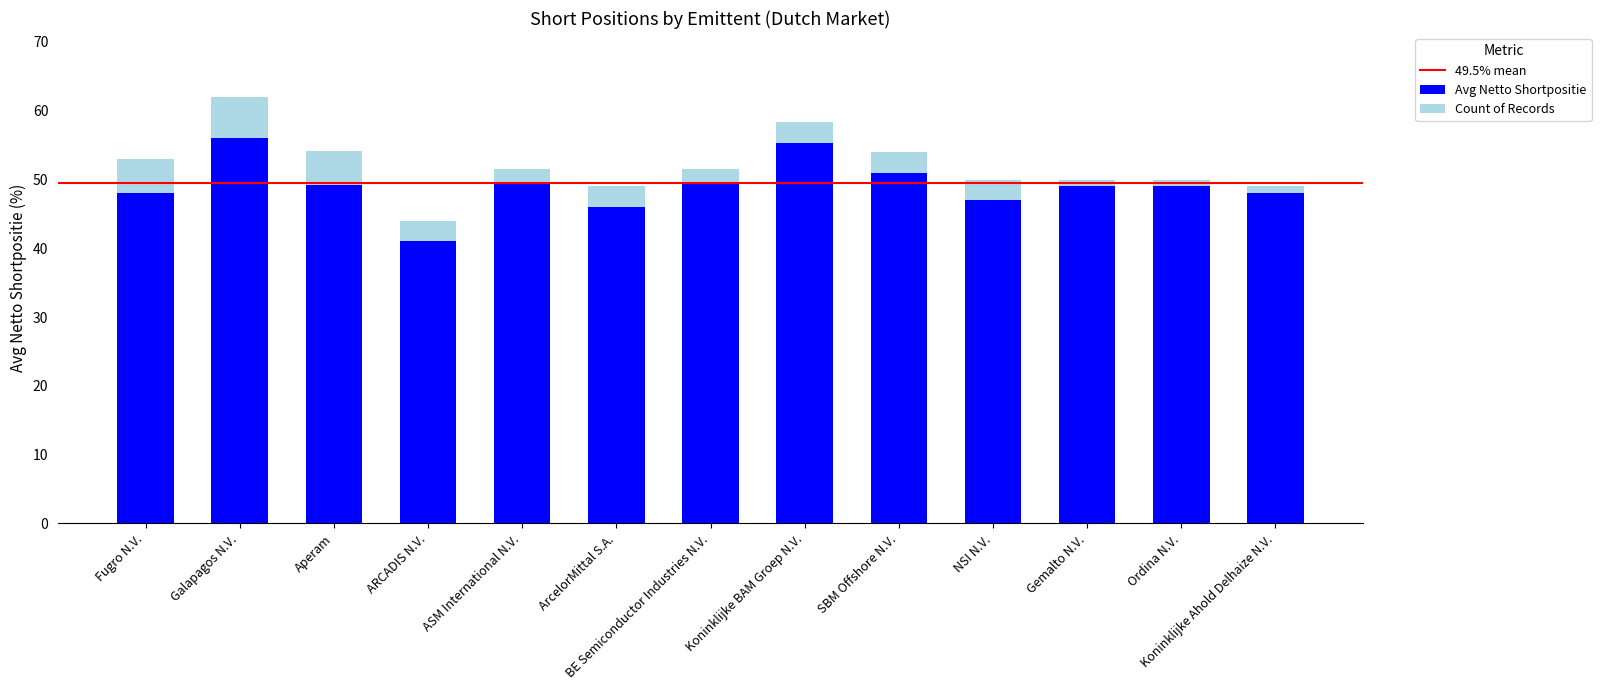

At which category is the sum across all series the highest?

Galapagos N.V.